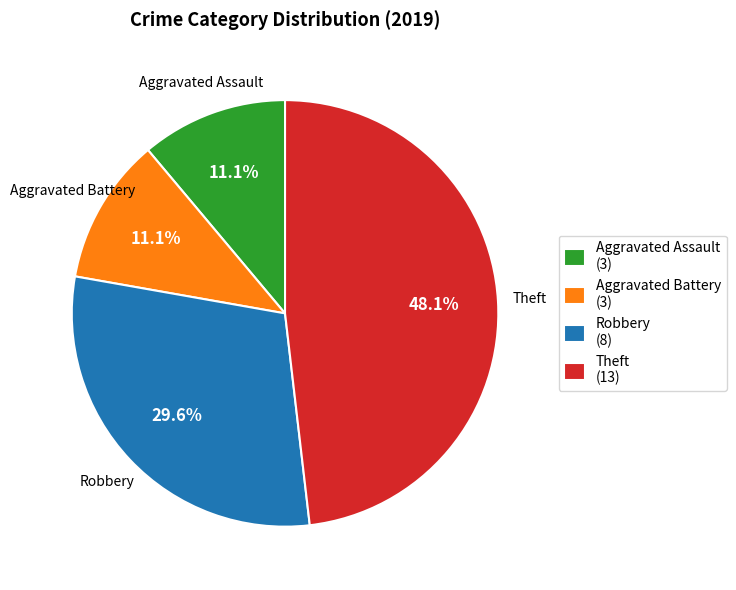

Which category has the biggest portion of the pie?

Theft